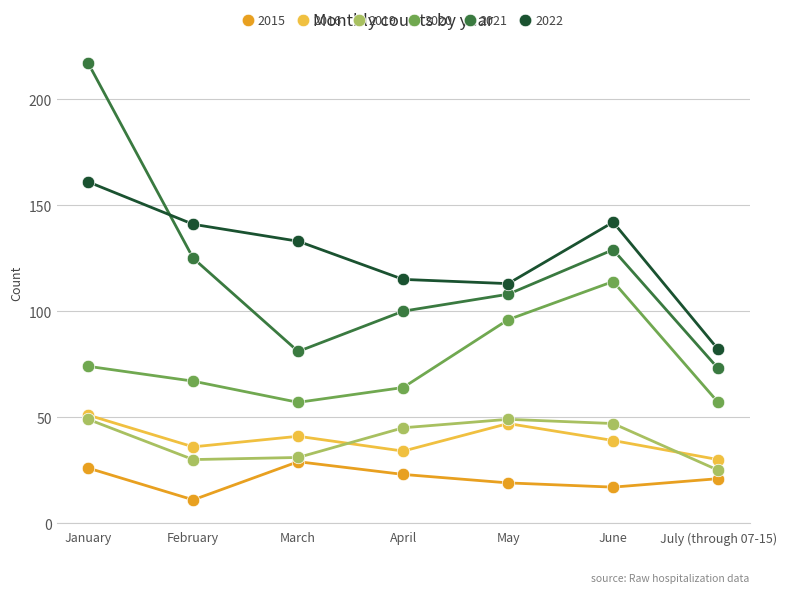

Which series changed the most between April and June?

2020